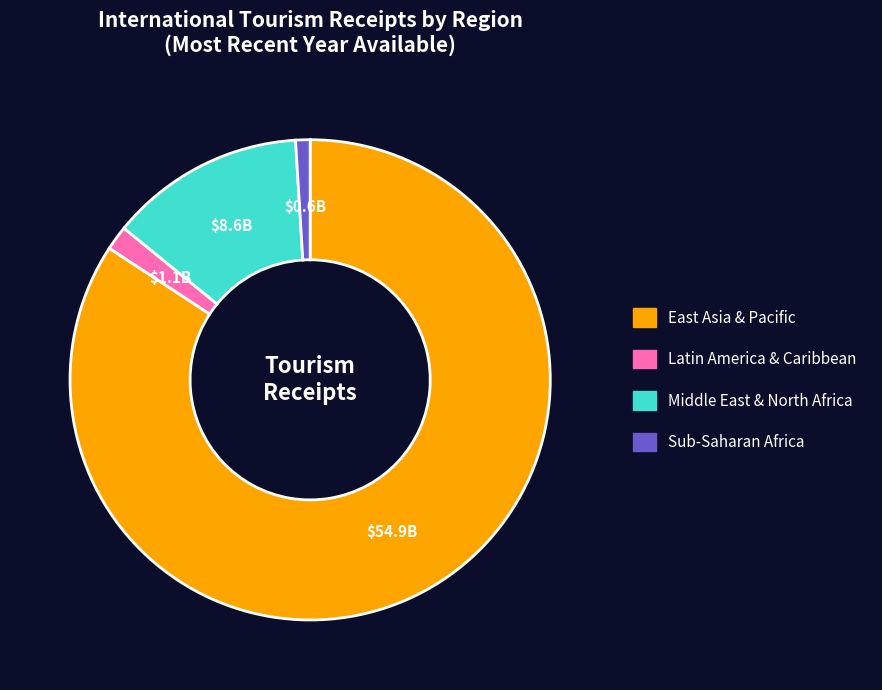

Rank the categories by value from lowest to highest.

Sub-Saharan Africa, Latin America & Caribbean, Middle East & North Africa, East Asia & Pacific